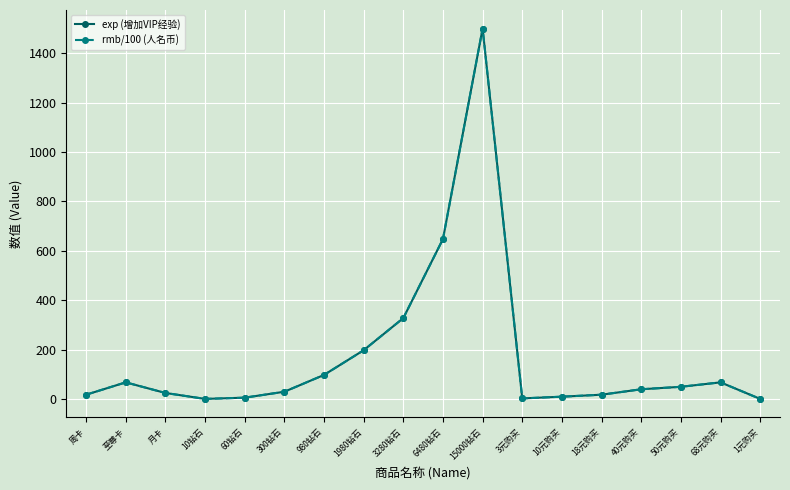

The rmb/100 (人名币) series shows 111 at 68元购买. True or false?

False